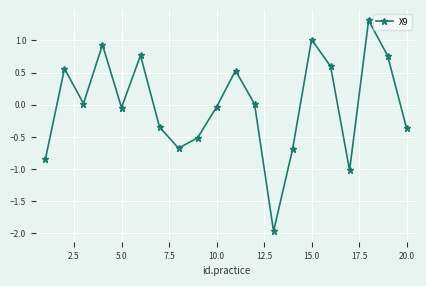

True or false: there are more than 0 points higher than both neighbors.

True